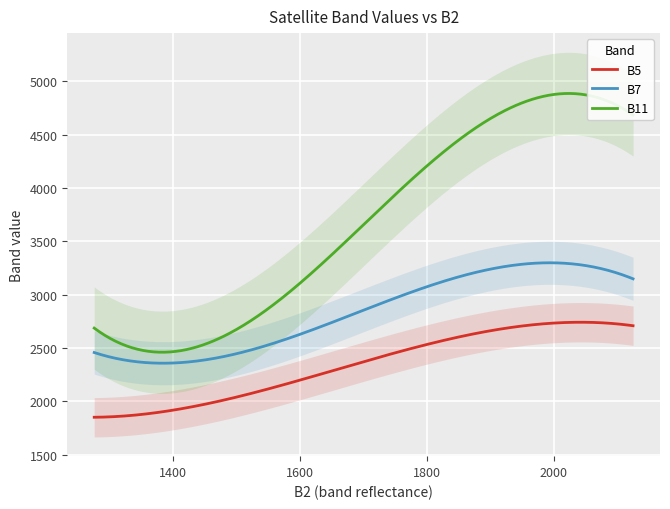

Count the number of categories in the chart.

40